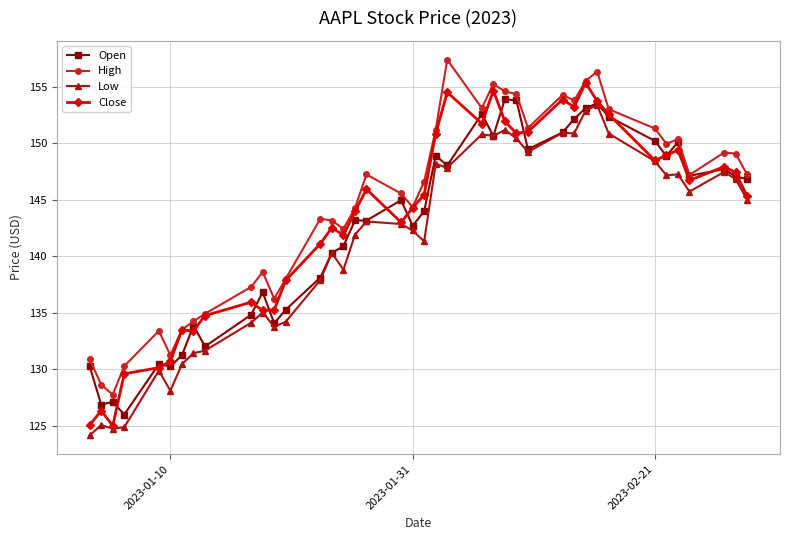

True or false: Open has more than 2 points higher than both neighbors.

True